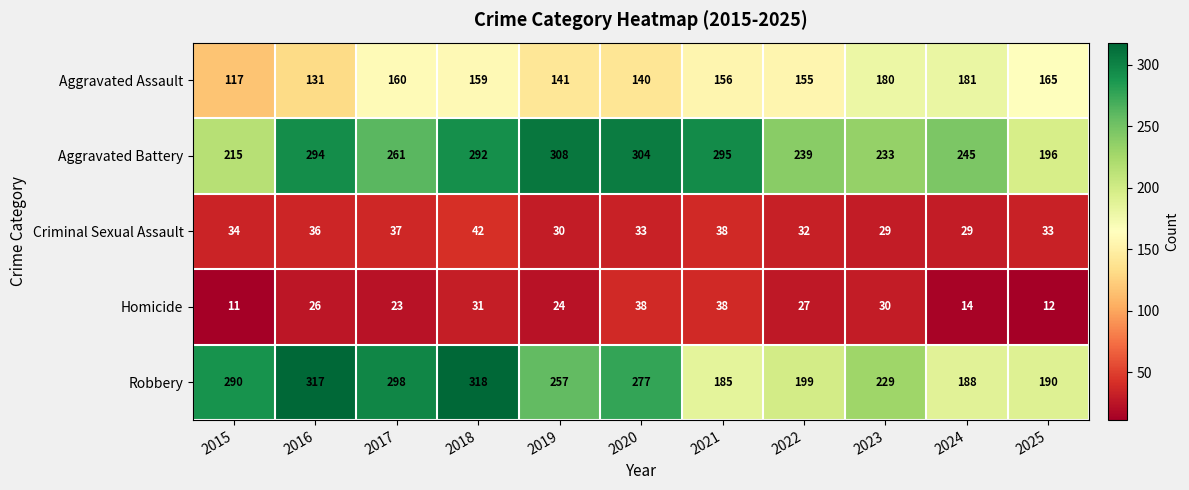

The Aggravated Assault series shows 140 at 2020. True or false?

True